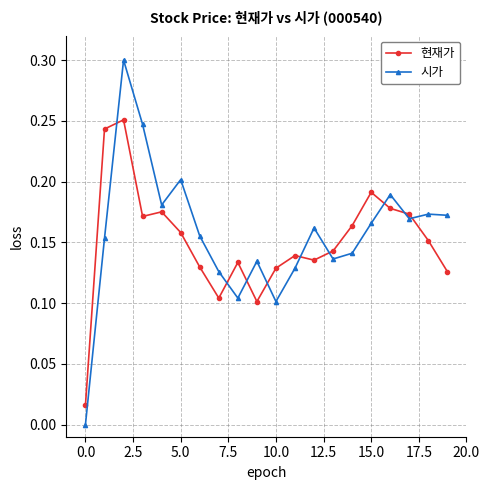

After their last crossing, which series has the higher values: 현재가 or 시가?

시가